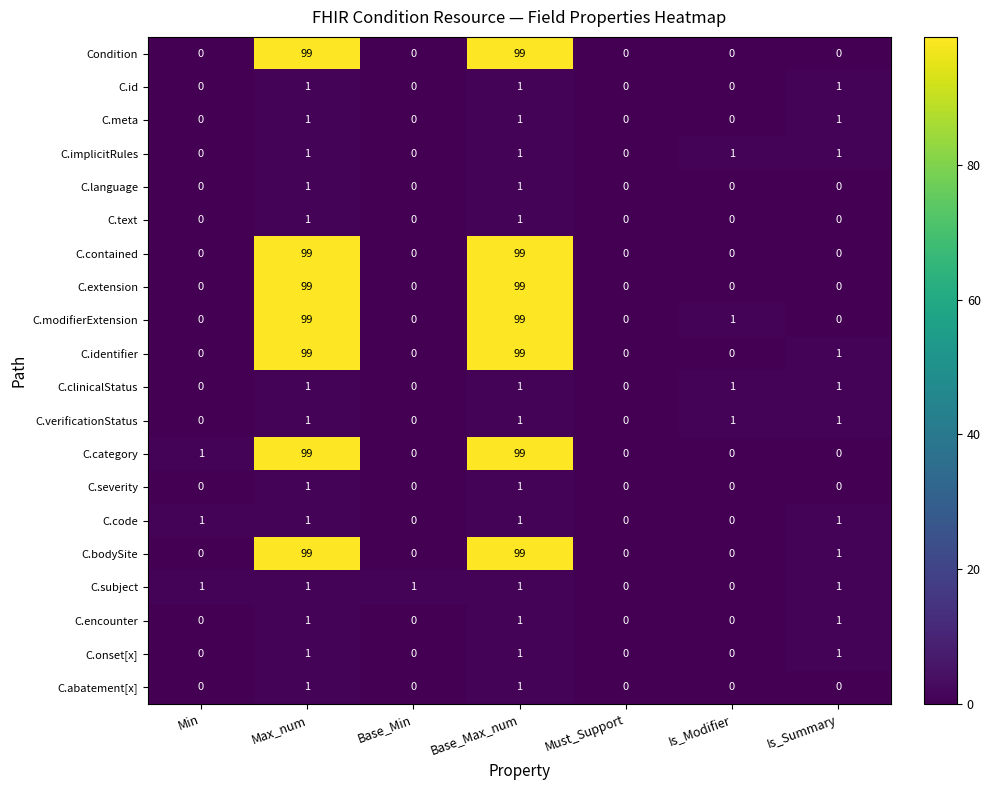

What is the difference between the maximum and minimum values in the C.bodySite series?

99